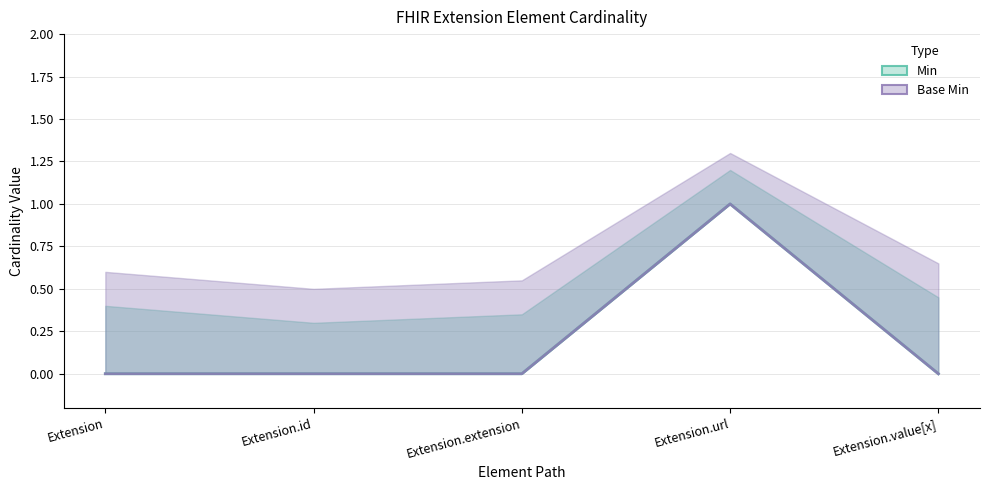

Does the chart have visible grid lines?

Yes